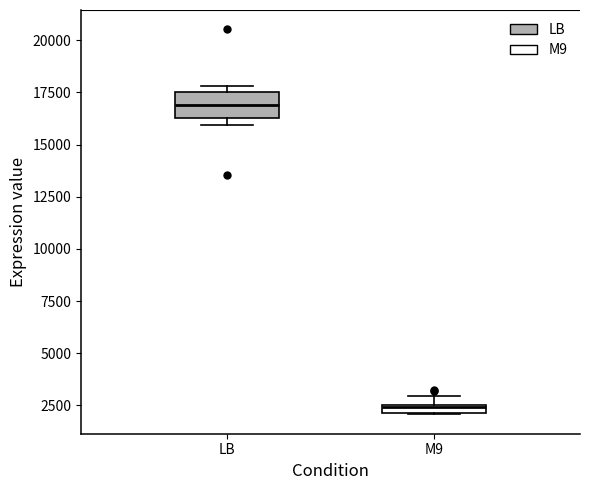

Which box has the highest median line?

LB